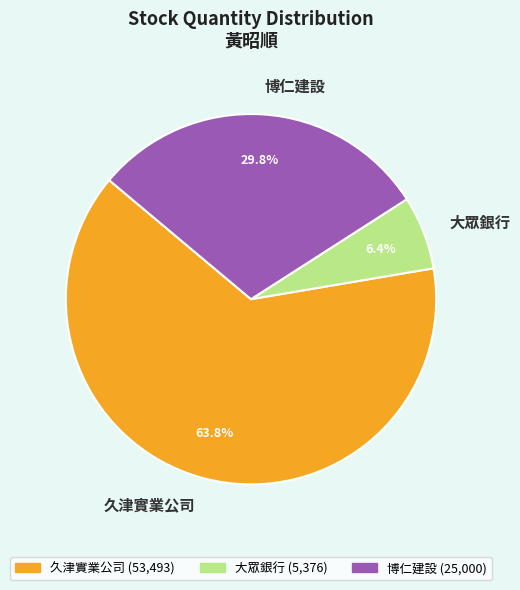

Which slice is the smallest?

大眾銀行